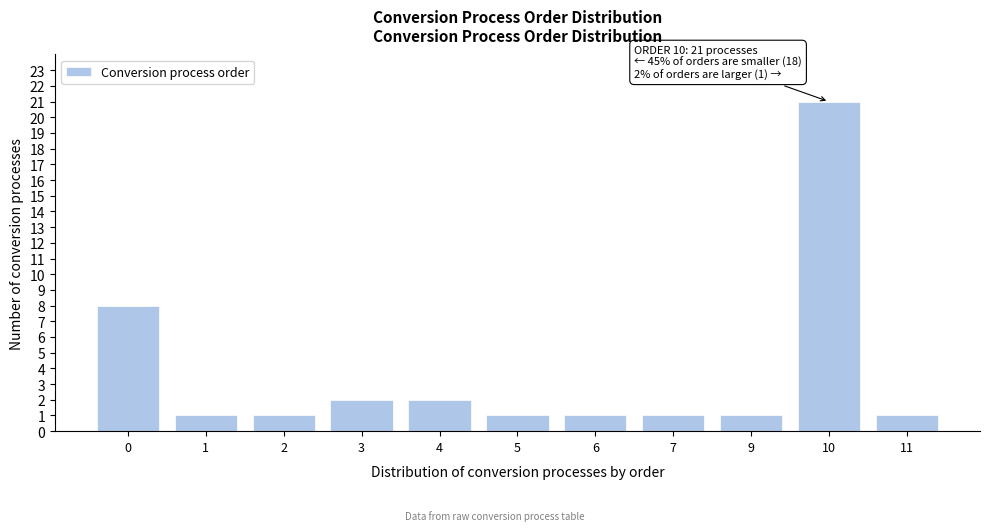

Reading left to right, what are all the values shown in this chart?

0=8	1=1	2=1	3=2	4=2	5=1	6=1	7=1	9=1	10=21	11=1